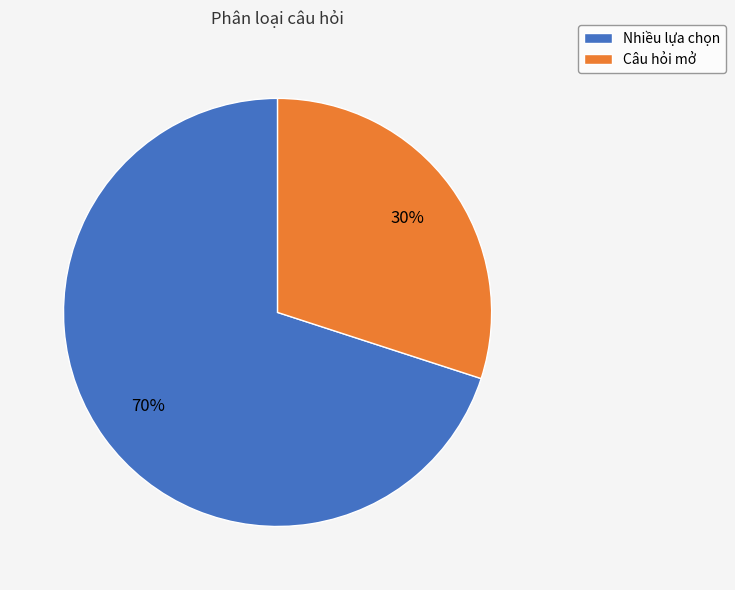

What is the largest slice in the pie chart?

Nhiều lựa chọn